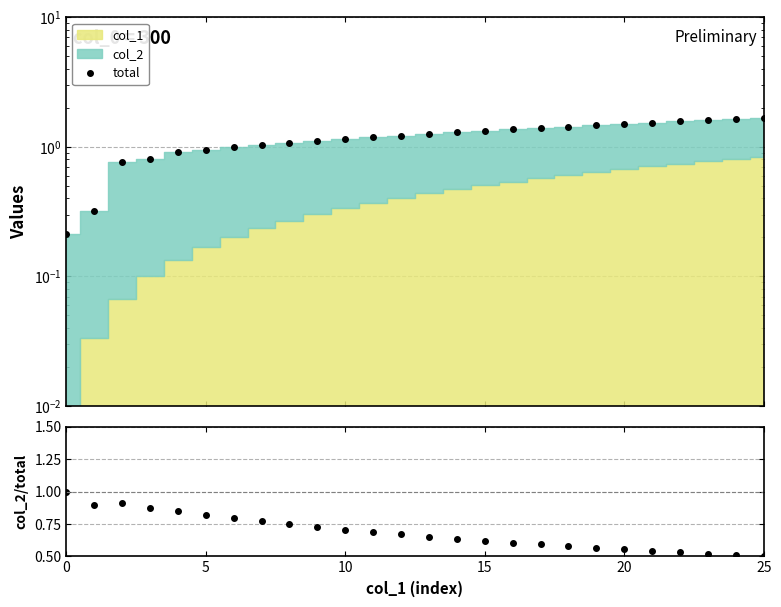

Reading left to right, list all the values displayed in this chart.

total: 0.2	0.3	0.8	0.8	0.9	1.0	1.0	1.0	1.1	1.1	1.1	1.2	1.2	1.3	1.3	1.3	1.4	1.4	1.4	1.5	1.5	1.5	1.6	1.6	1.6	1.7
col_2 / total: 1.0	0.9	0.9	0.9	0.9	0.8	0.8	0.8	0.7	0.7	0.7	0.7	0.7	0.7	0.6	0.6	0.6	0.6	0.6	0.6	0.6	0.5	0.5	0.5	0.5	0.5